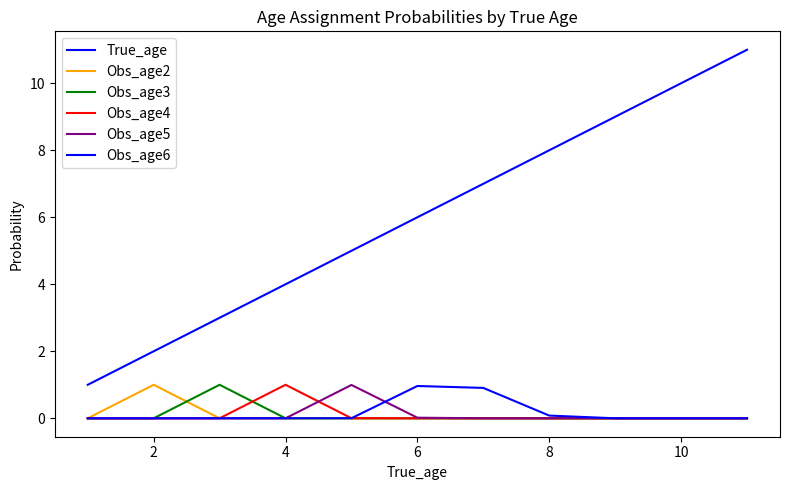

What is the sum of all Obs_age2 values?

1.0